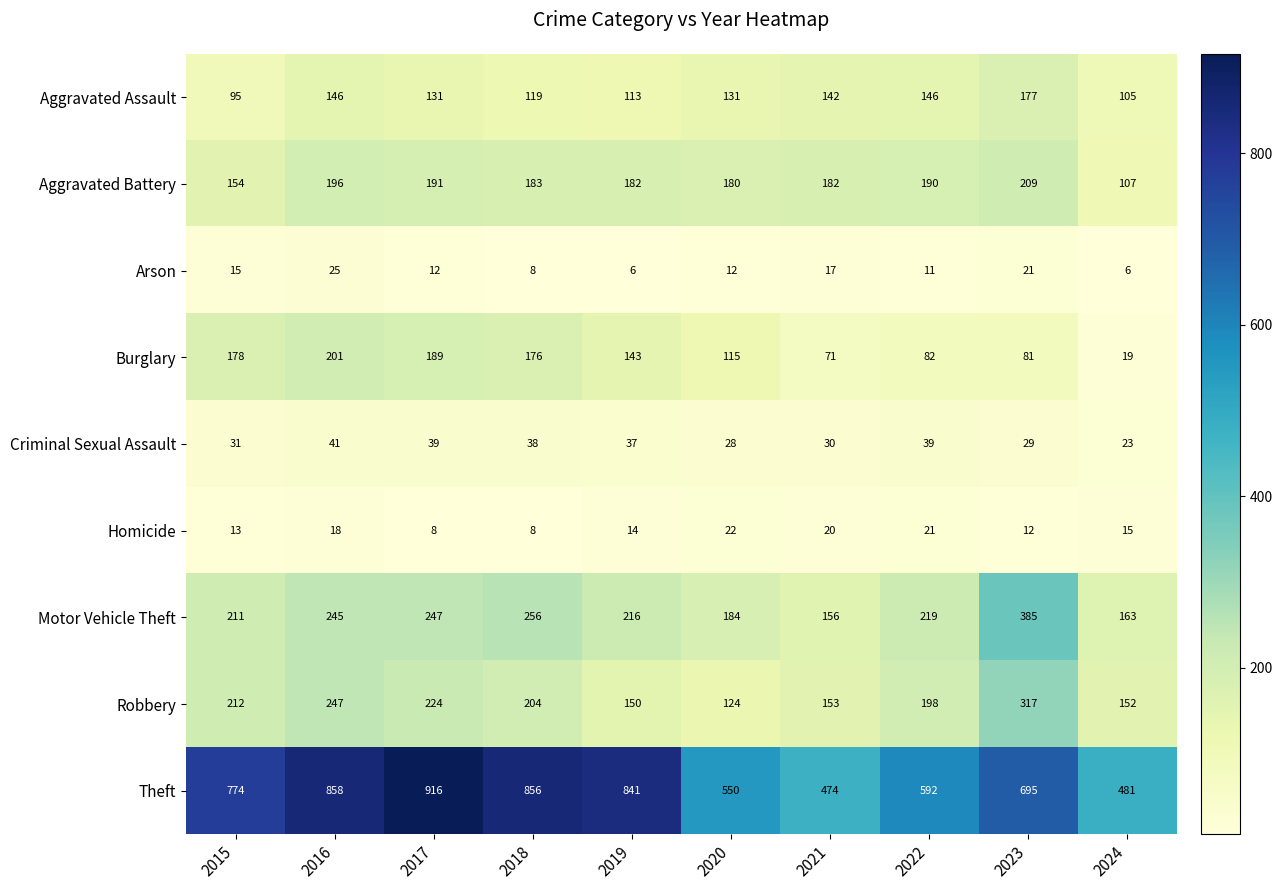

What is the sum of all Burglary values?

1255